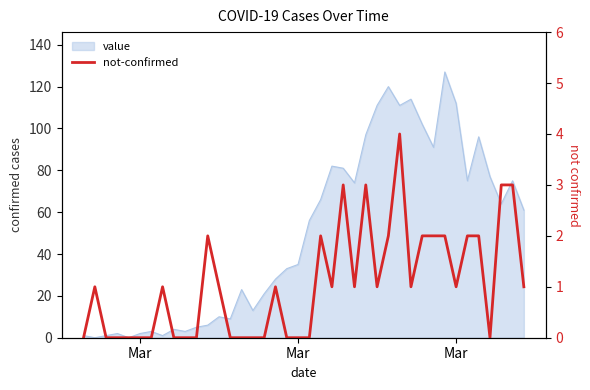

True or false: the data shows -2 at 16.

False